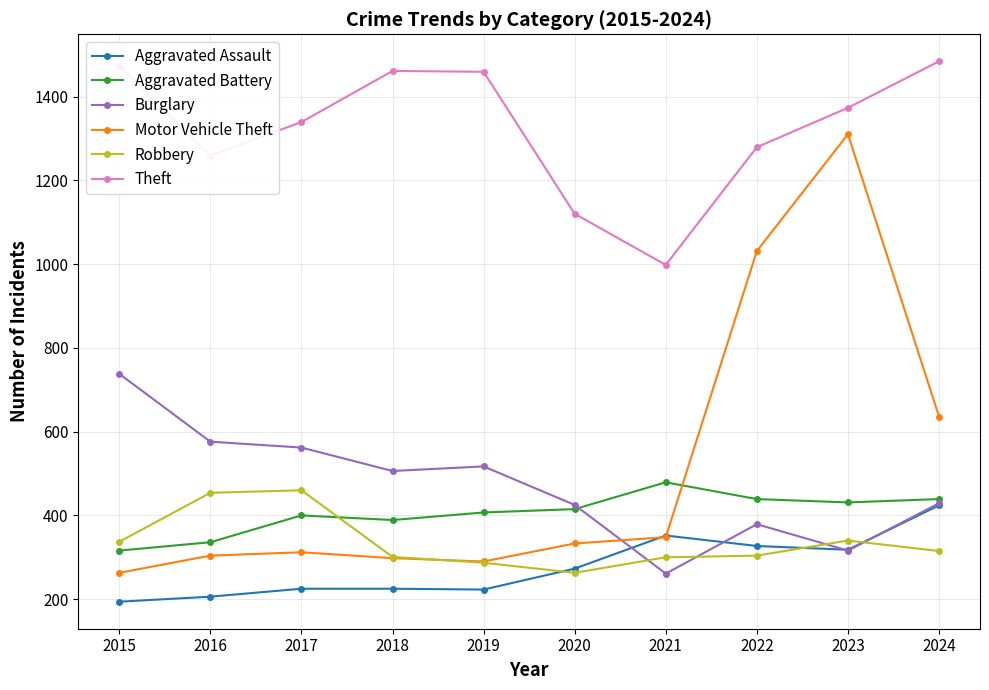

Is this an area chart (filled region under the line)?

No